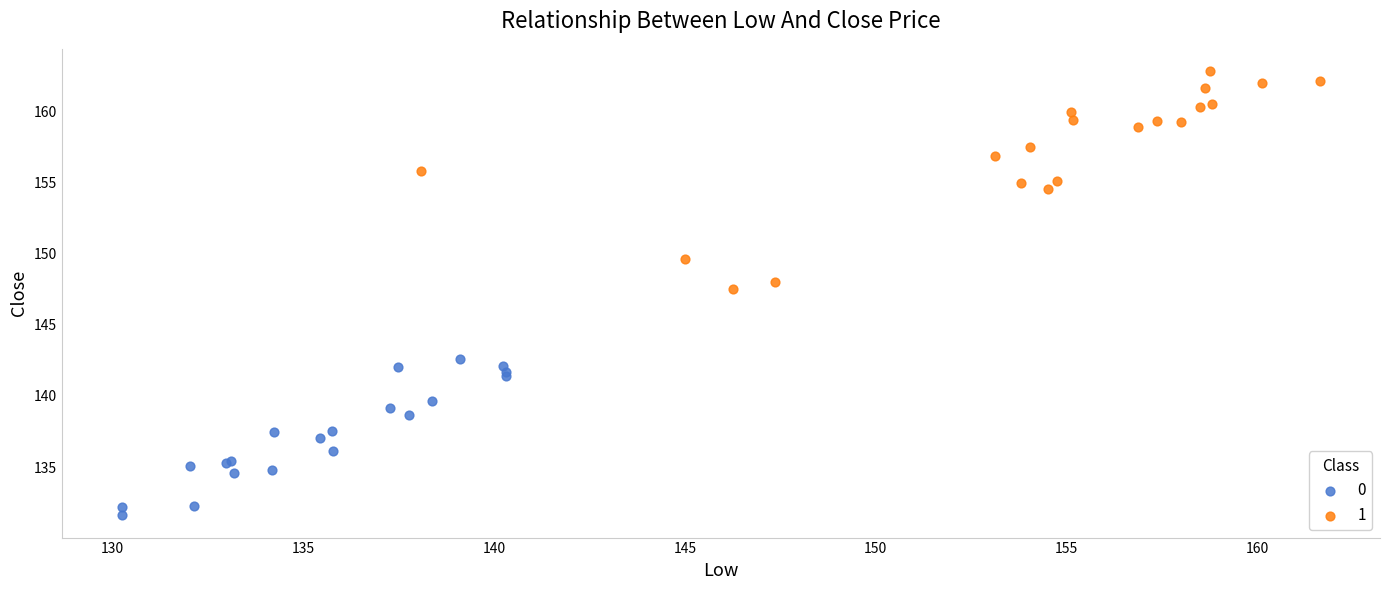

What are all the series names shown in the legend?

0, 1